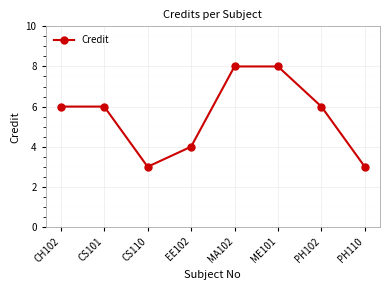

Where is the first local minimum?

CS110